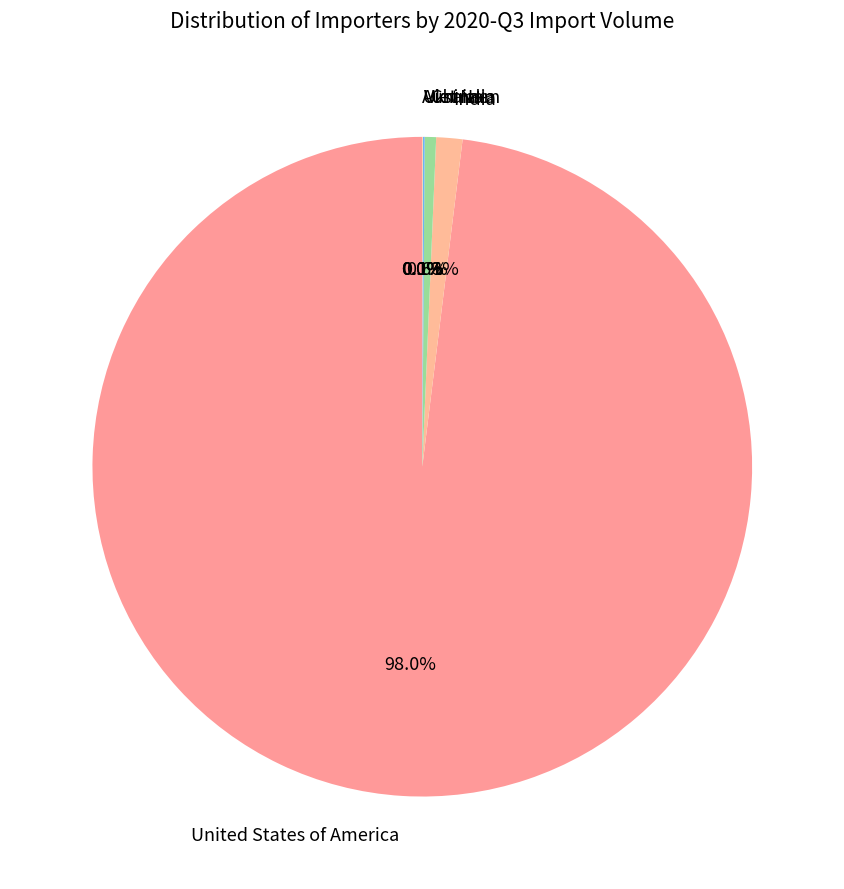

What percentage is NOT represented by China?

99.4%